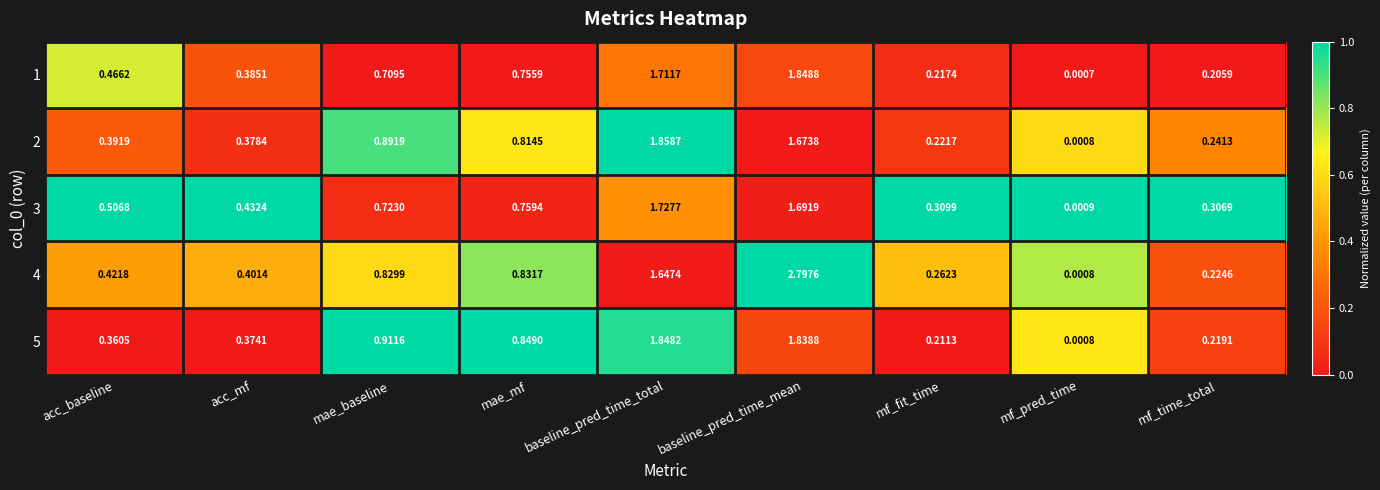

Which category has the highest value in the 5 series?

baseline_pred_time_total